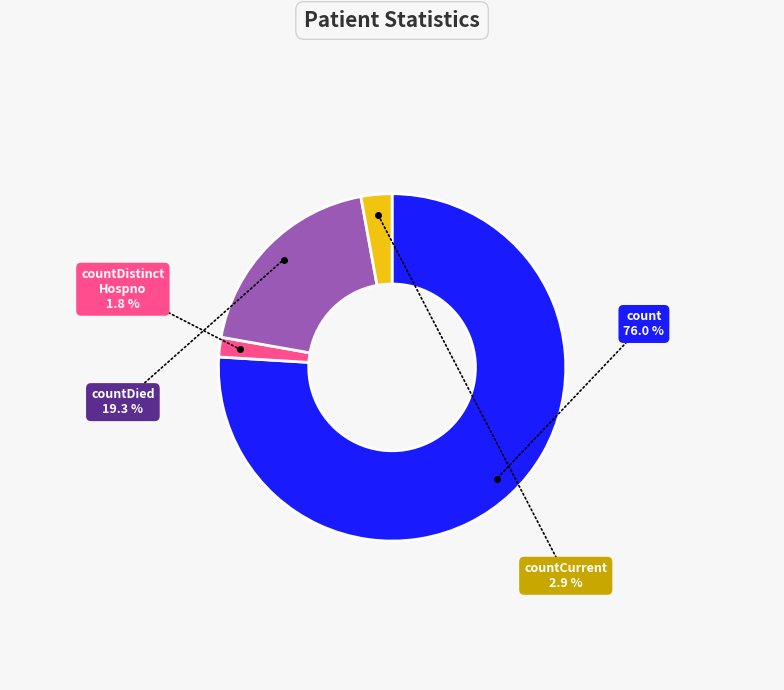

How many slices are in this pie chart?

4